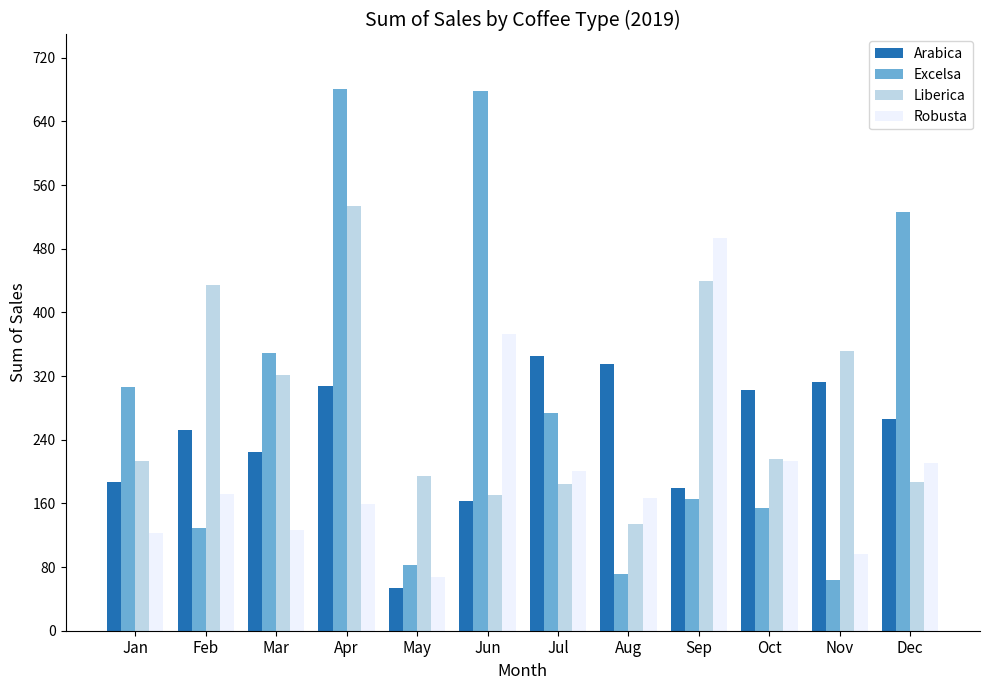

How many data points in Liberica are less than 215?

6